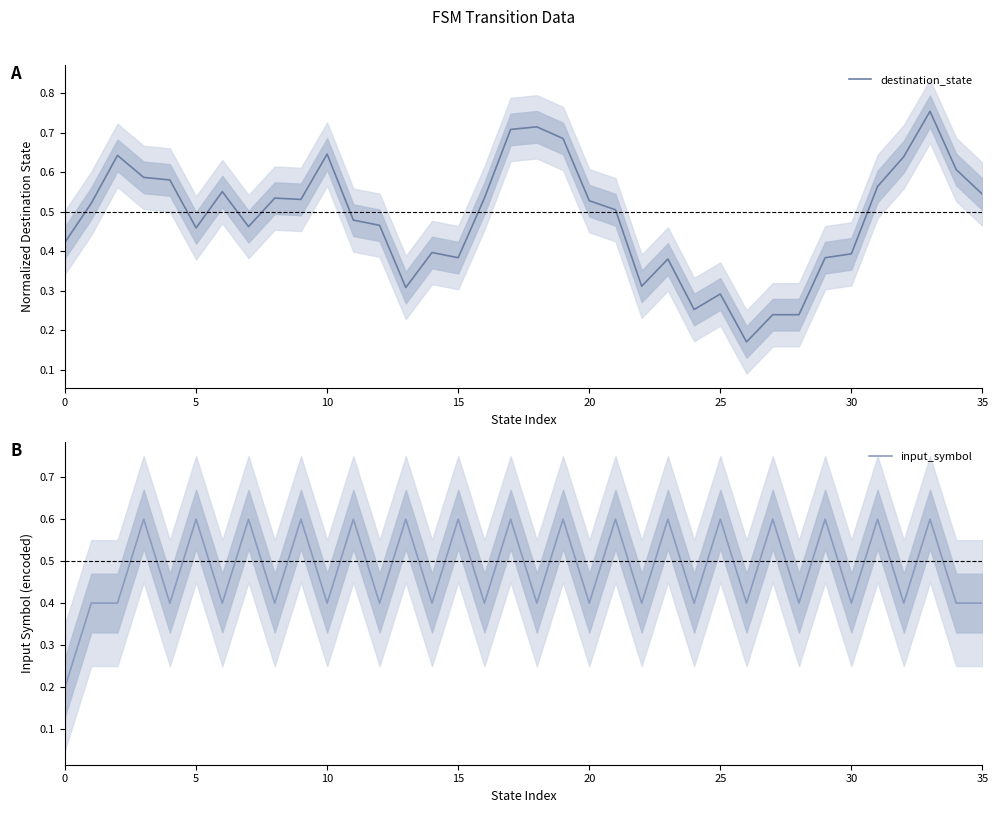

What is the average value of the input_symbol series?

0.5